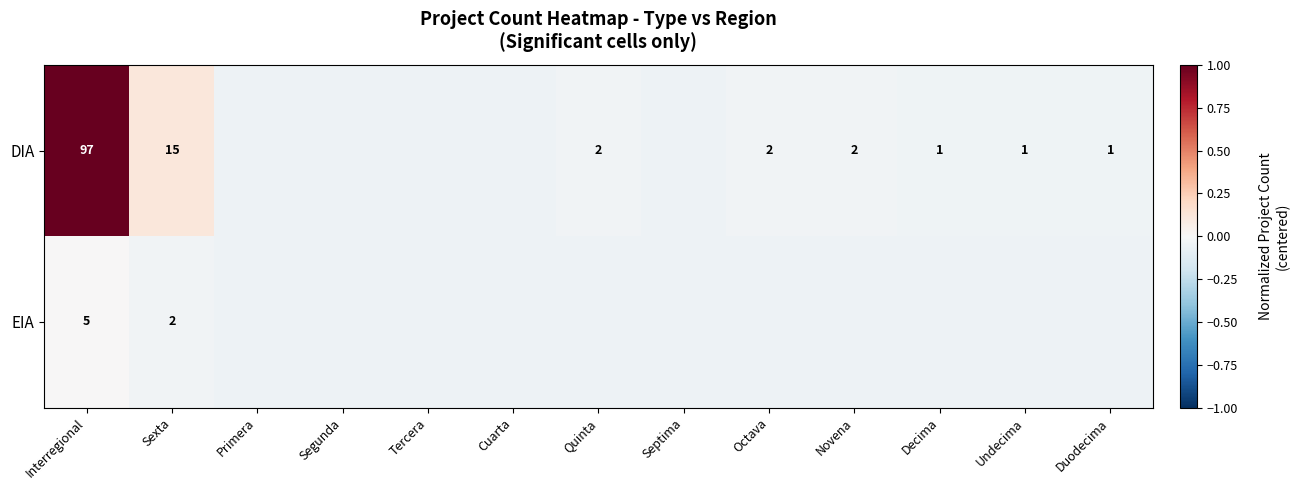

Is it true that EIA equals -0.1 at Segunda?

False